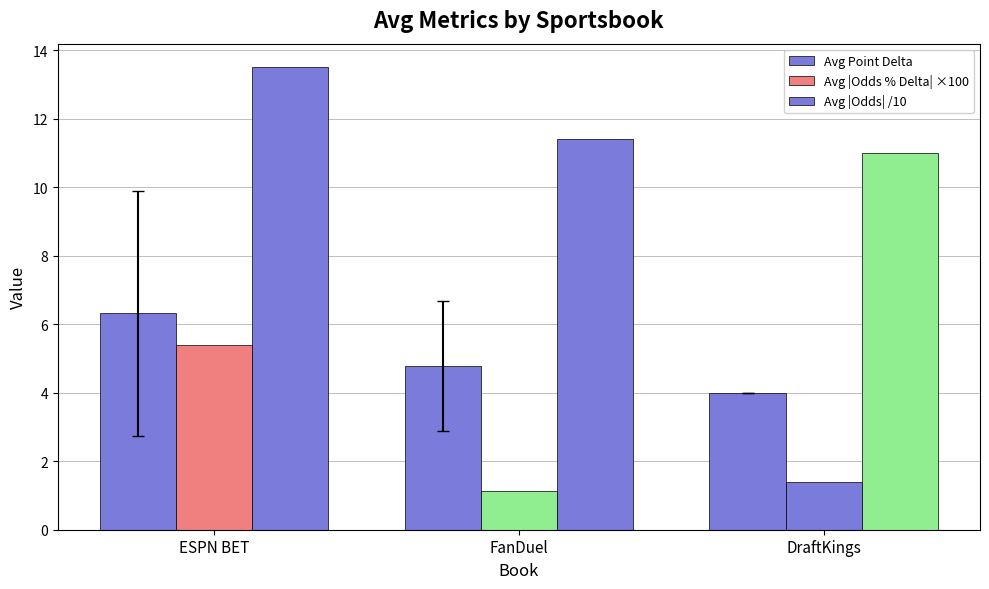

What is the minimum value shown in the chart?

1.1